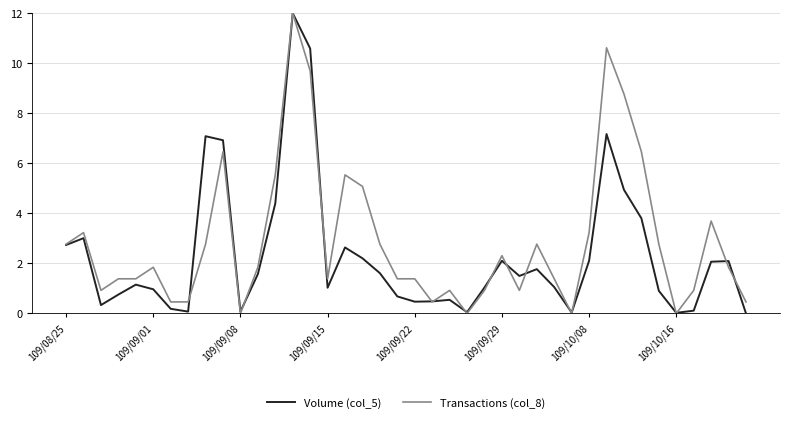

At how many categories does at least one series exceed 3?

13